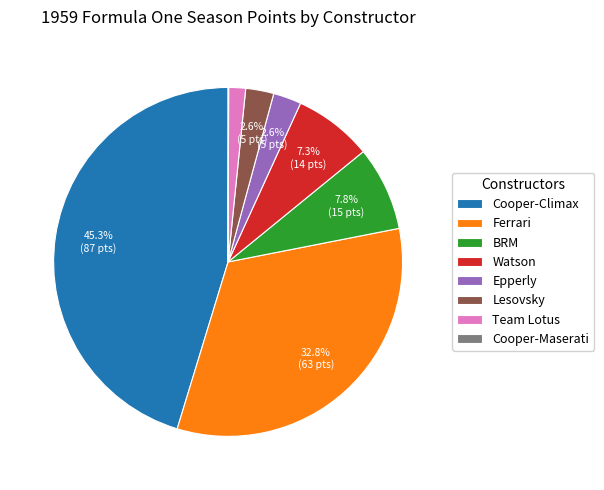

Does any single category account for the majority?

No